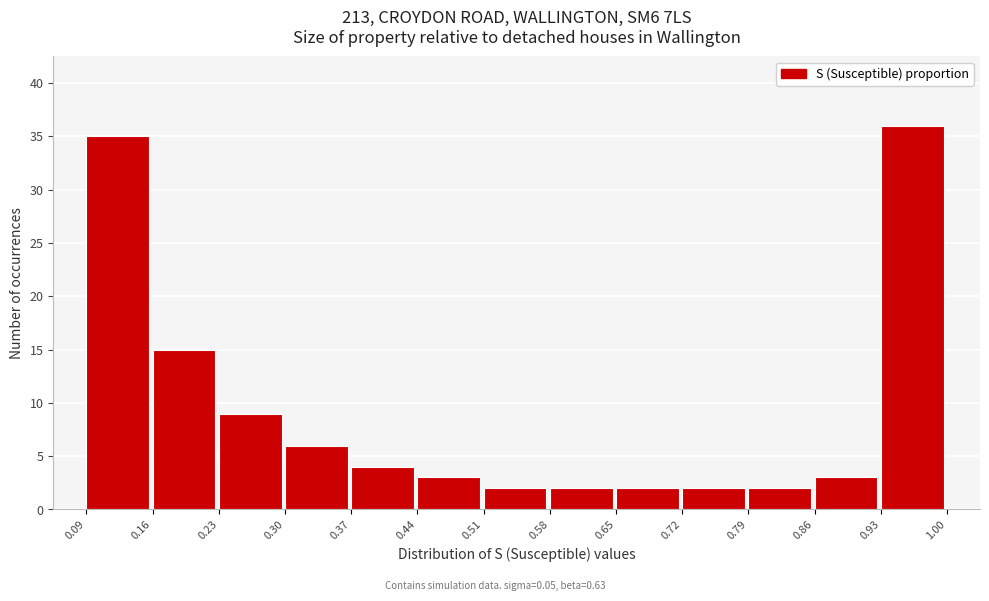

Reading left to right, list every bar in this chart as the range it spans on the x-axis followed by its height. The values are not printed on the chart, so give them approximately, as read against the axis.

0.09 to 0.16: 35
0.16 to 0.23: 15
0.23 to 0.30: 9
0.30 to 0.37: 6
0.37 to 0.44: 4
0.44 to 0.51: 3
0.51 to 0.58: 2
0.58 to 0.65: 2
0.65 to 0.72: 2
0.72 to 0.79: 2
0.79 to 0.86: 2
0.86 to 0.93: 3
0.93 to 1.00: 36